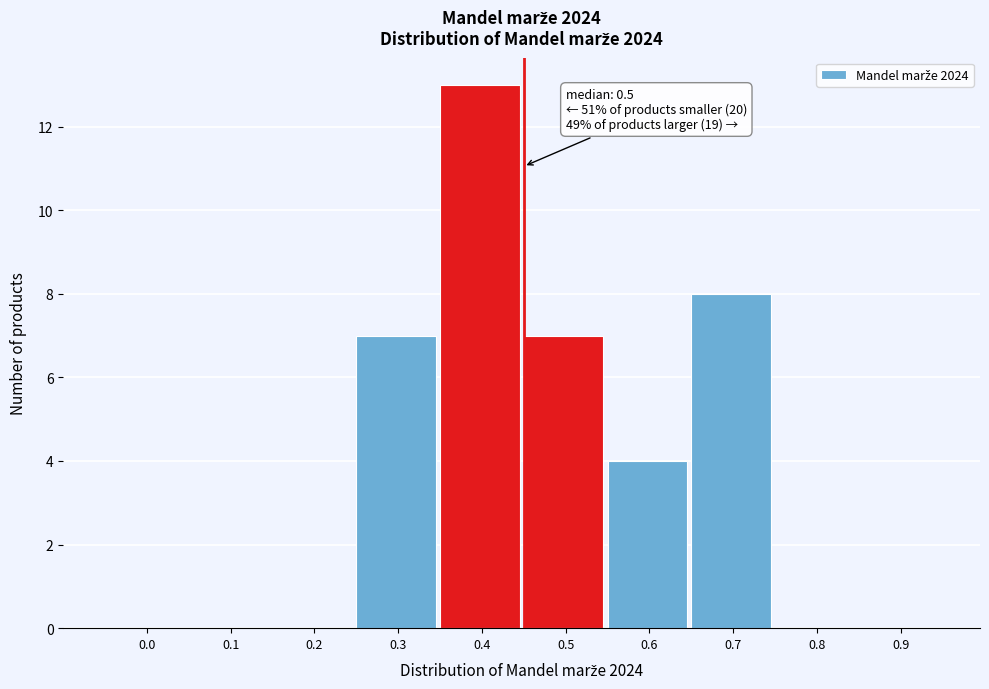

Reading left to right, extract all data points from this chart.

0.0=0	0.1=0	0.2=0	0.3=7	0.4=13	0.5=7	0.6=4	0.7=8	0.8=0	0.9=0